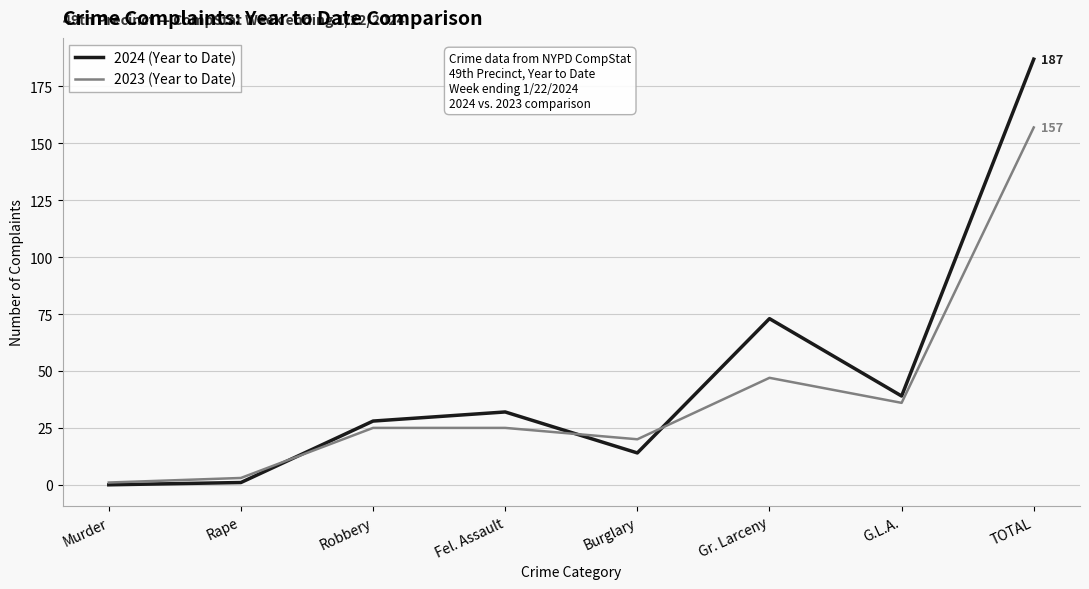

True or false: 2023 (Year to Date) has more than 0 interior local peaks.

True